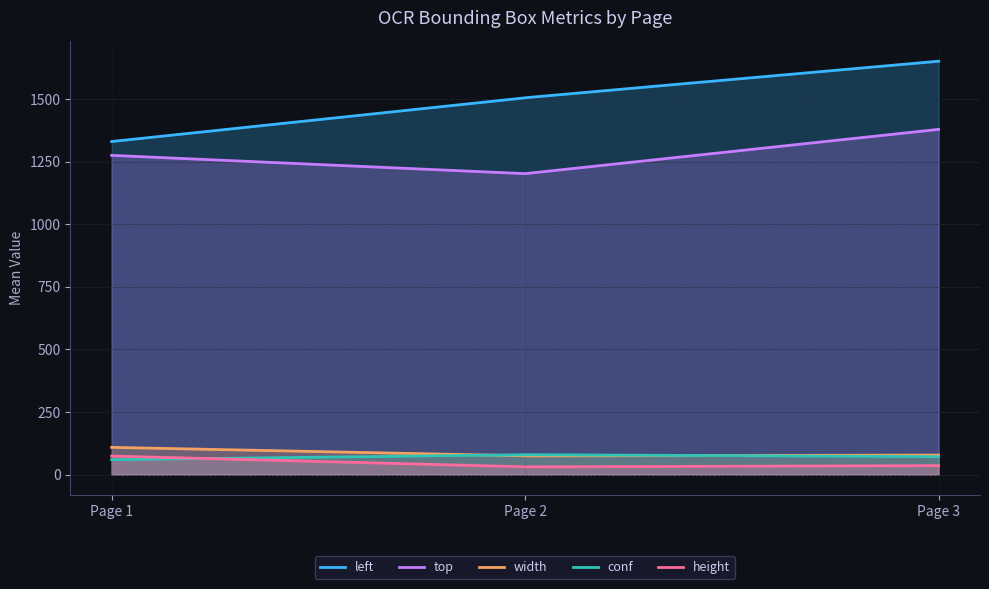

True or false: top and width cross at least once.

False